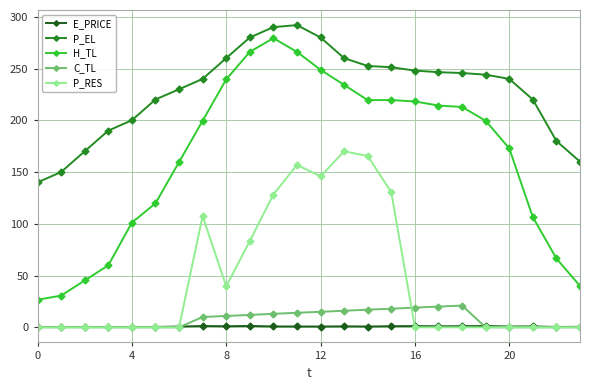

What is the value of the H_TL point at the 21st from the left?

172.9